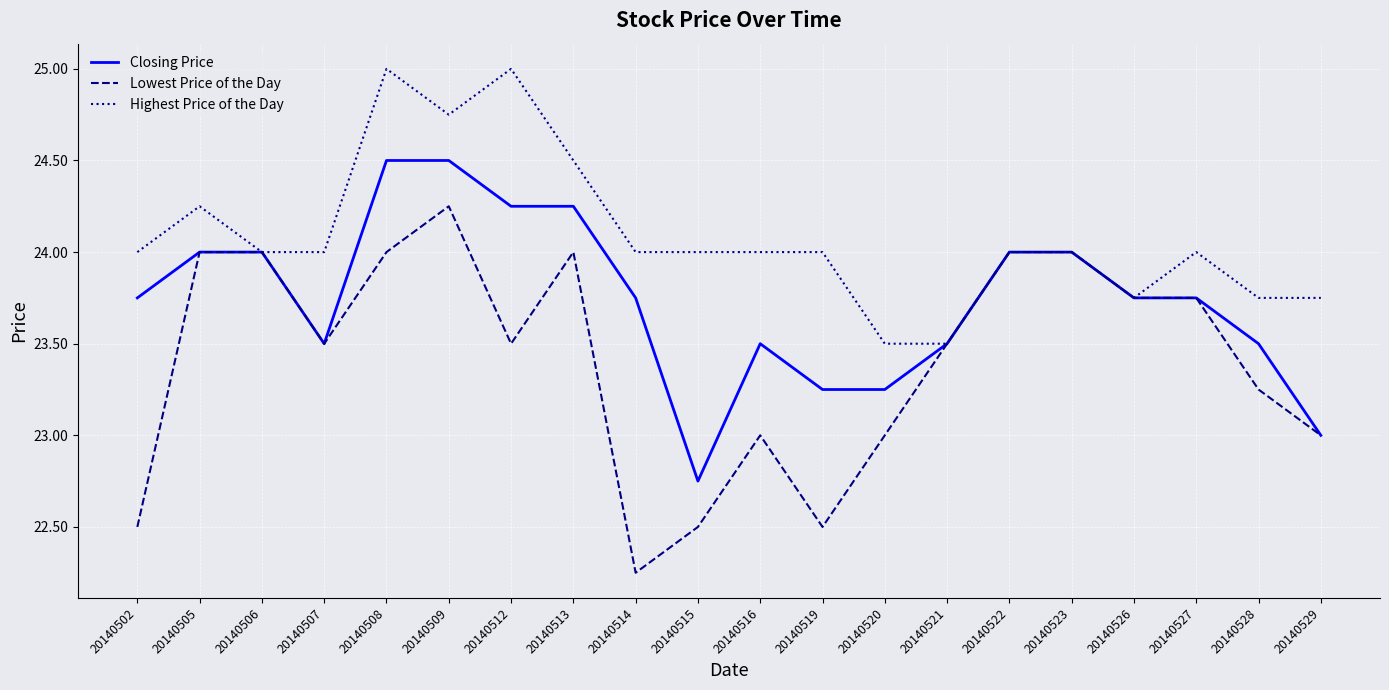

Which label corresponds to the smallest value in the chart?

20140514